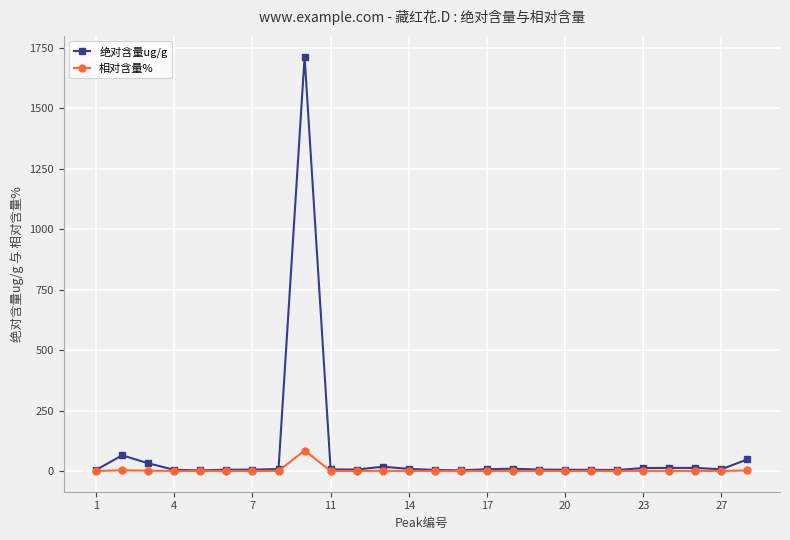

What is the greatest value displayed?

1714.1